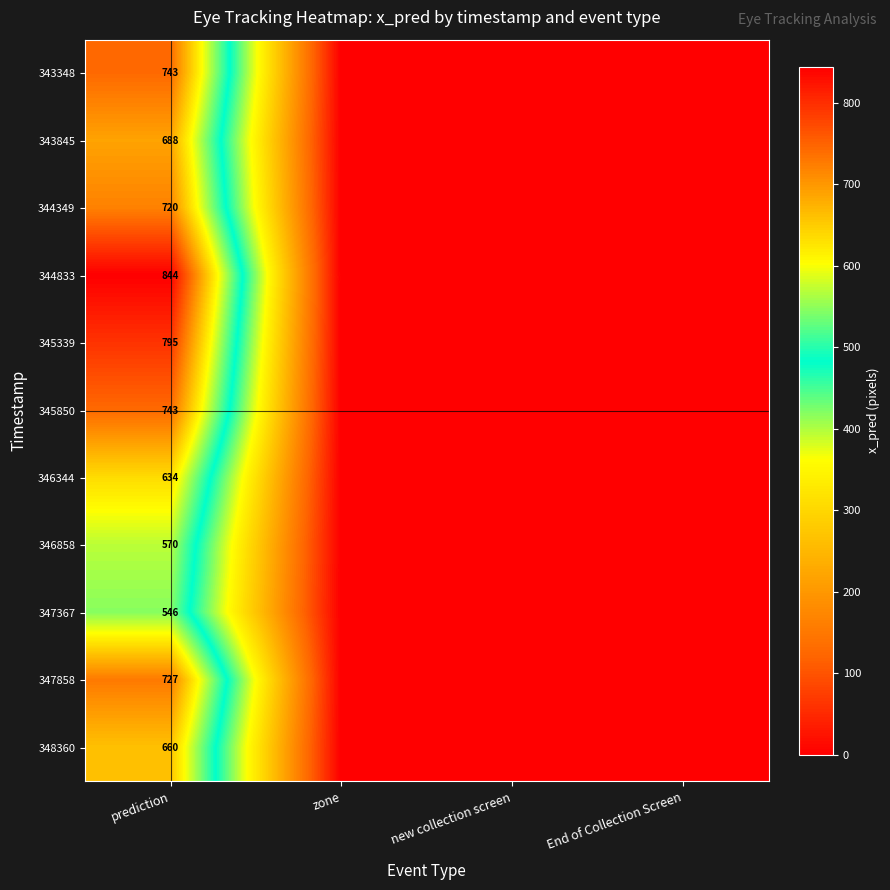

What is the total value across all series at prediction?

7670